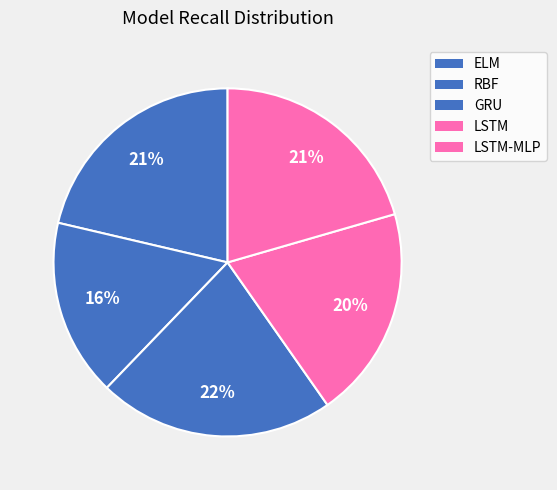

Which category has the biggest portion of the pie?

GRU